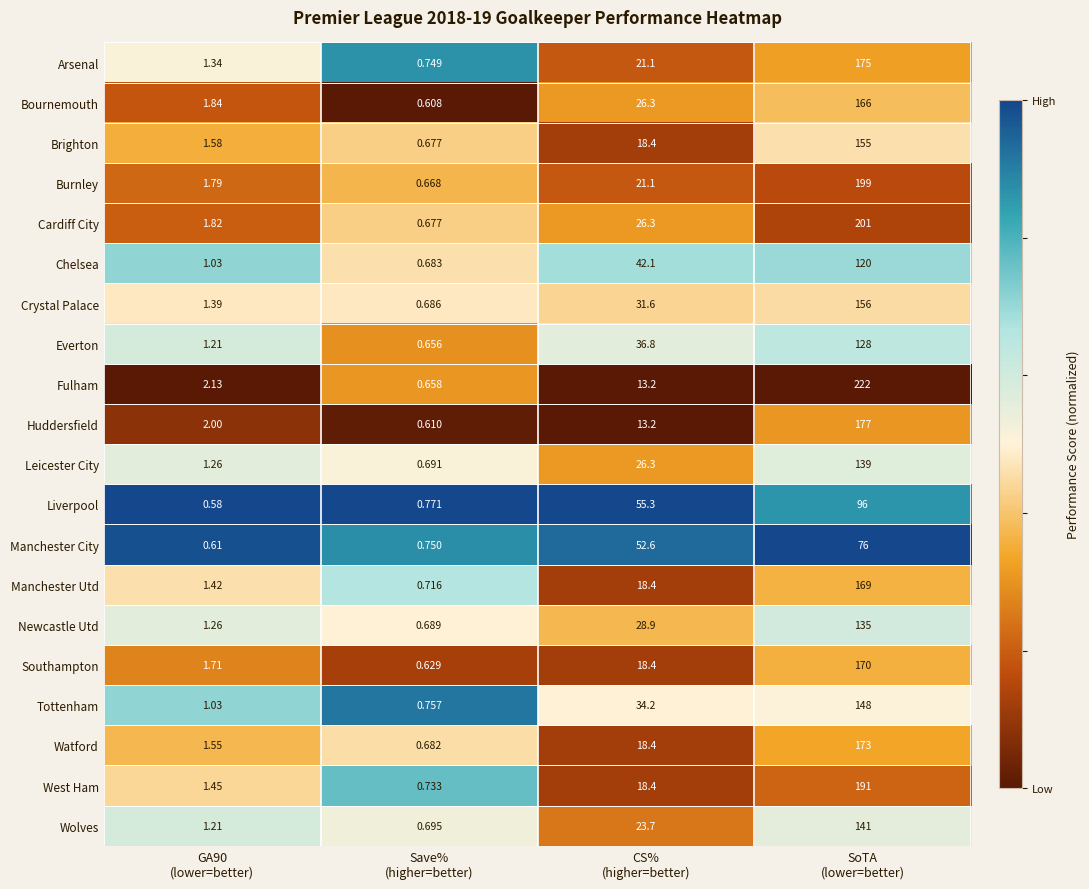

Which series has the largest total across all categories?

Fulham